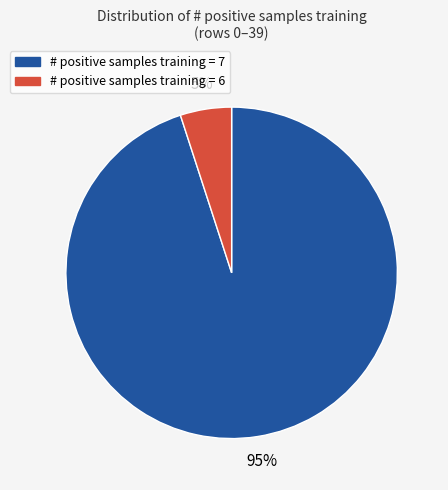

Which has a higher value, # positive samples training = 7 or # positive samples training = 6?

# positive samples training = 7